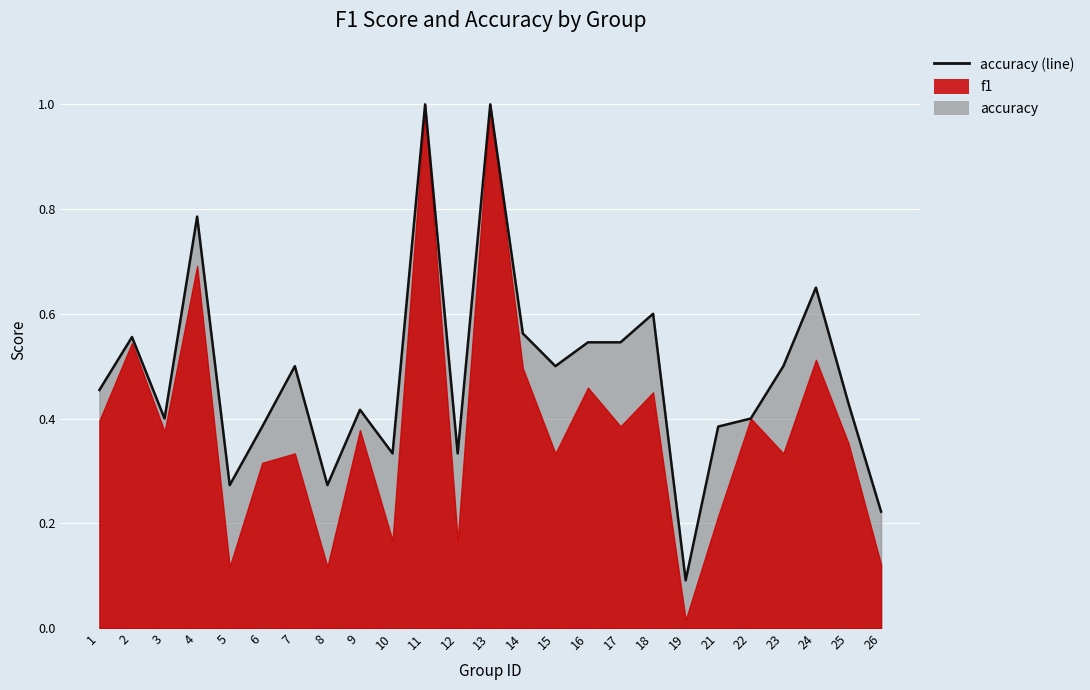

Reading left to right, extract all data points from this chart.

0.5	0.6	0.4	0.8	0.3	0.4	0.5	0.3	0.4	0.3	1.0	0.3	1.0	0.6	0.5	0.5	0.5	0.6	0.1	0.4	0.4	0.5	0.7	0.4	0.2